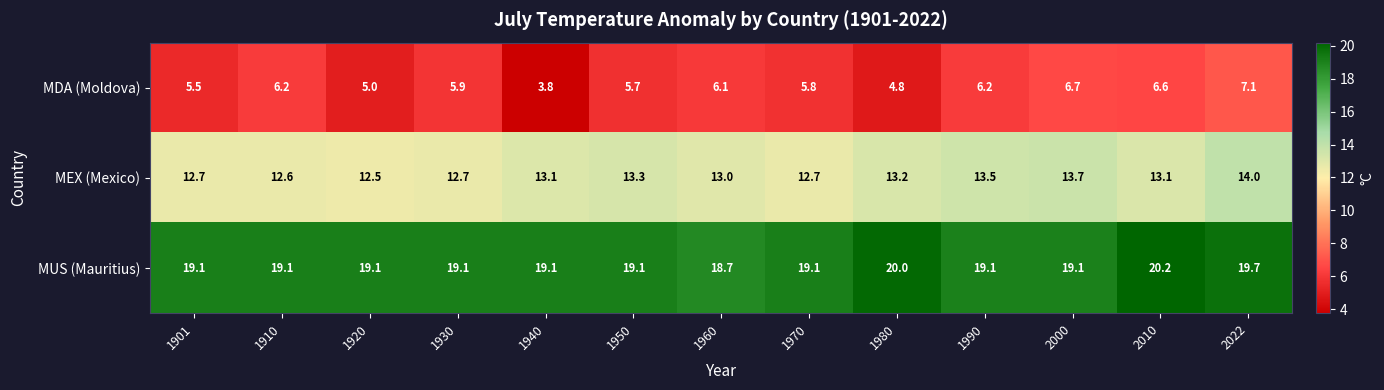

What is the sum of all MEX (Mexico) values?

170.1